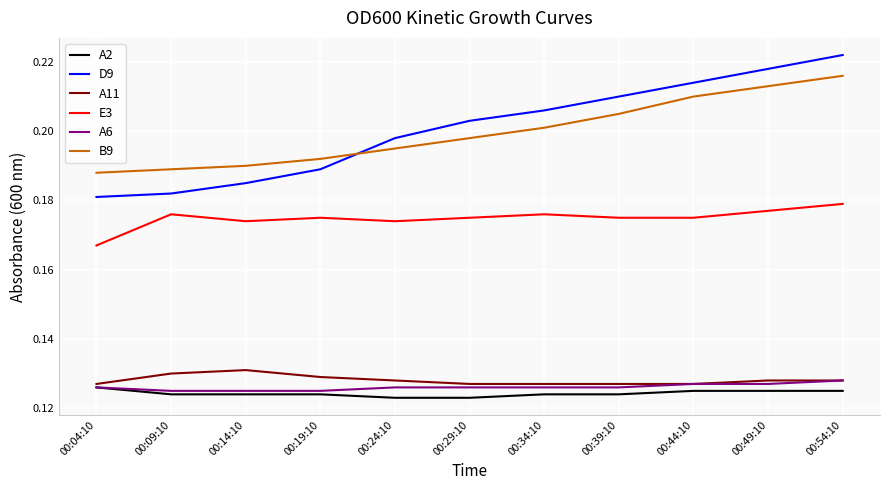

Is it true that D9 equals 0.2 at 00:09:10?

True